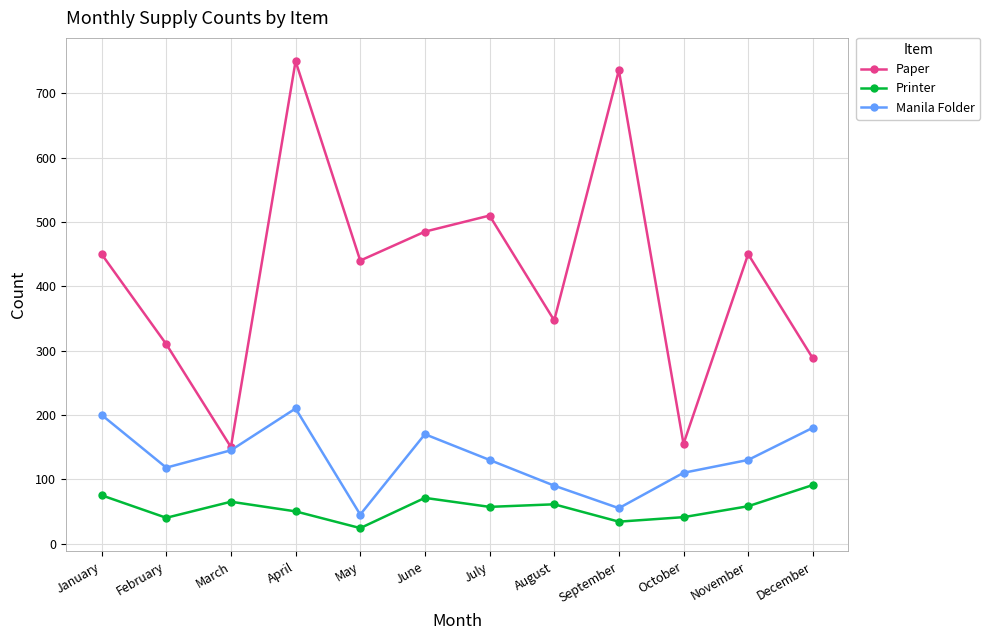

How many values in the Paper series are below 450?

6